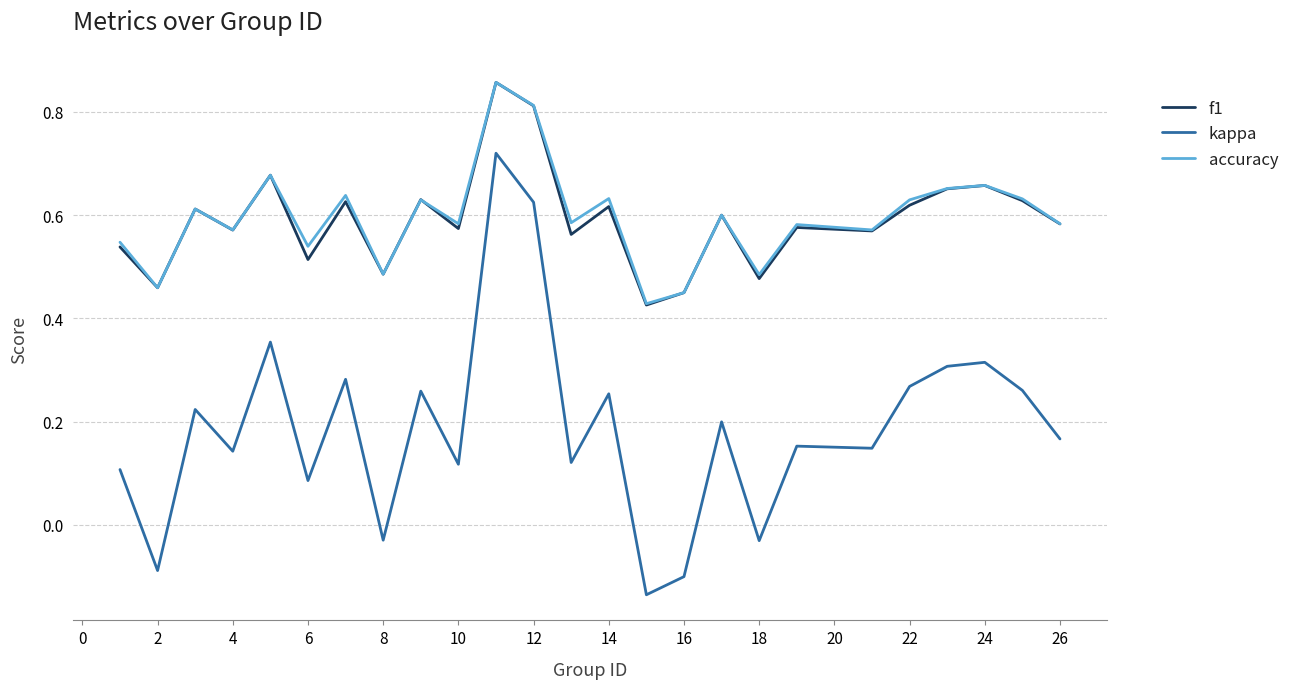

Is this an area chart (filled region under the line)?

No